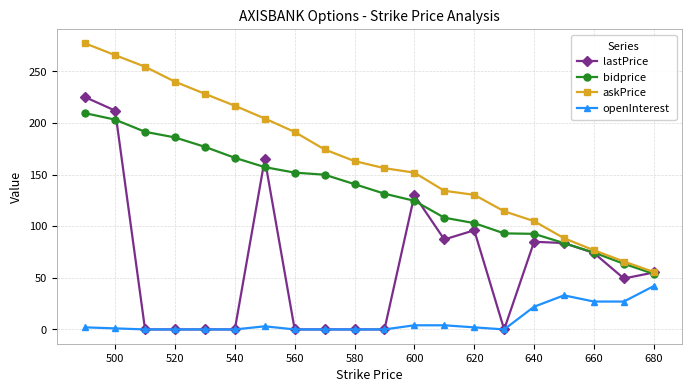

True or false: openInterest and askPrice intersect in this chart.

False